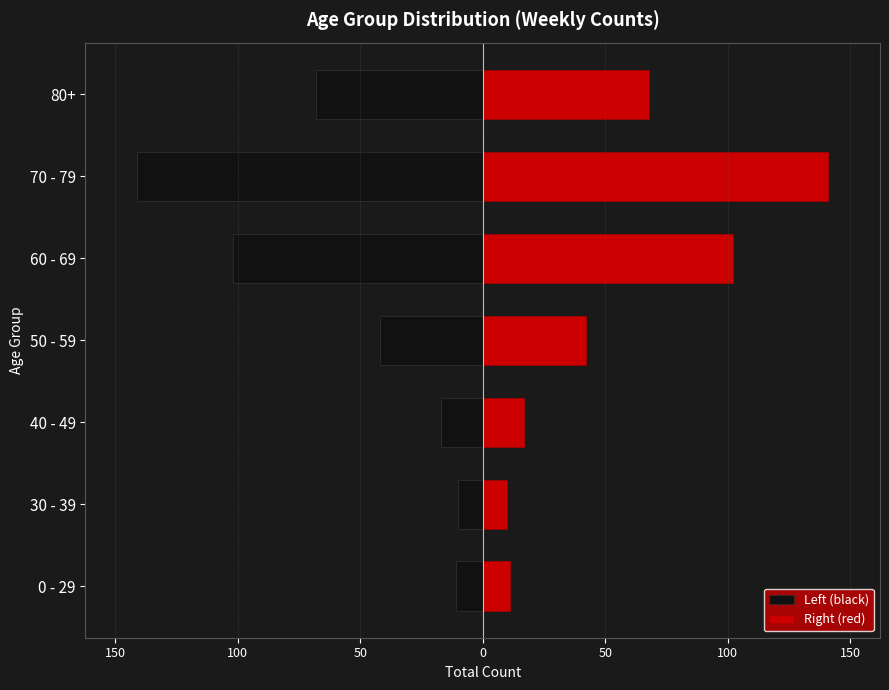

What is the difference between the maximum and minimum values in the Left (black) series?

131